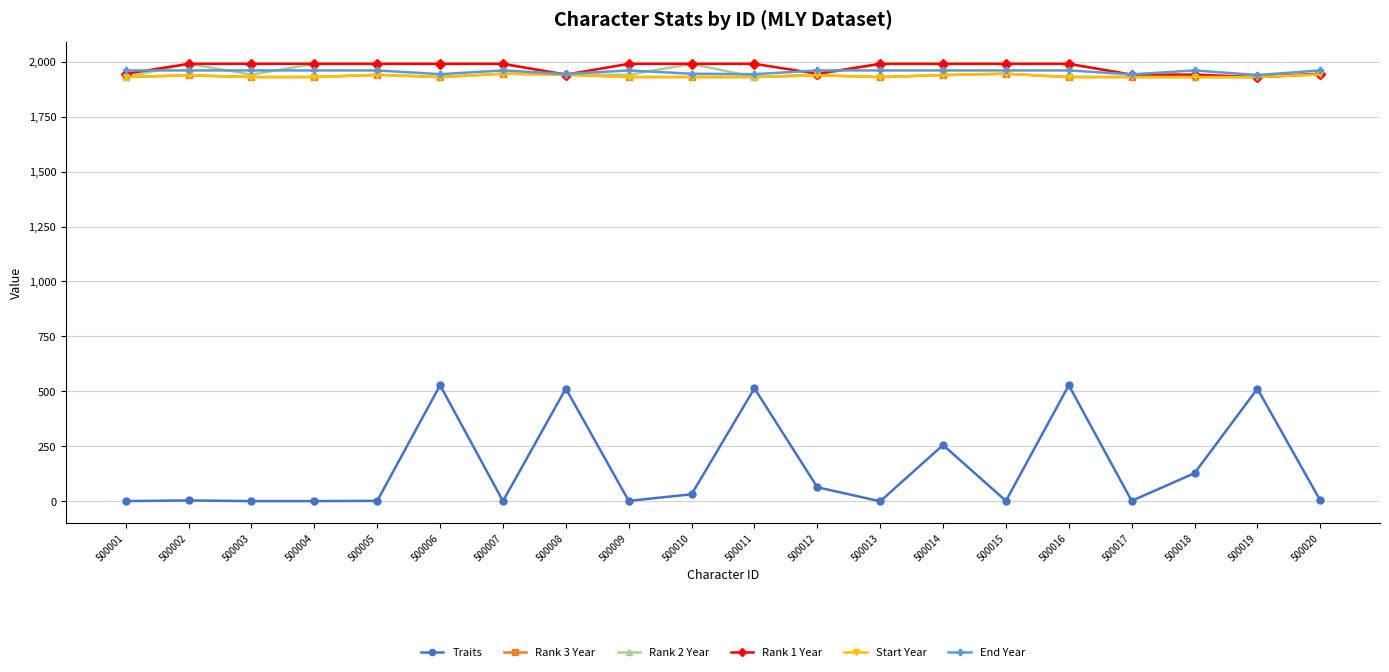

True or false: End Year has a value of 1960 at 500016.

True